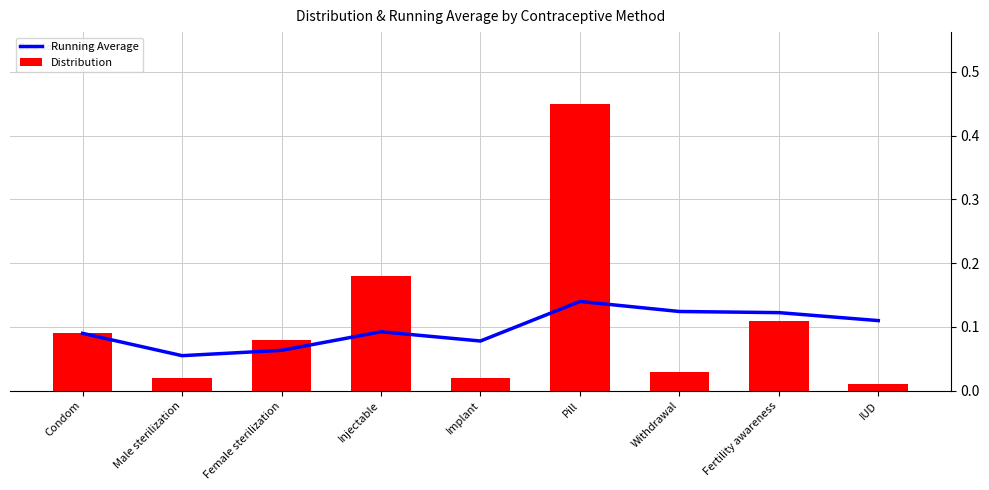

What are all the series names shown in the legend?

Running Average, Distribution